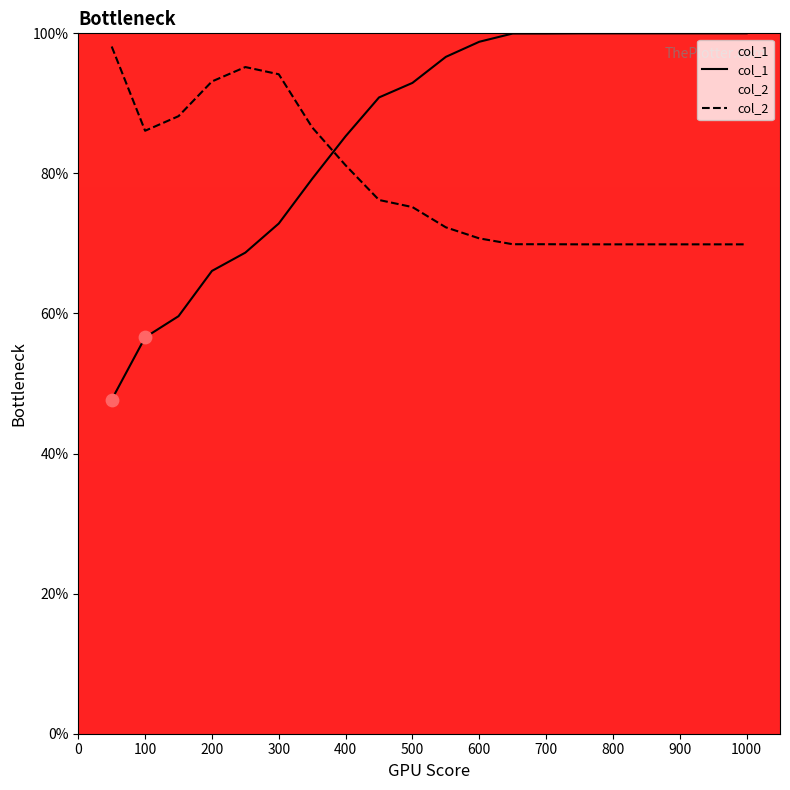

Which series has the largest total across all categories?

col_1